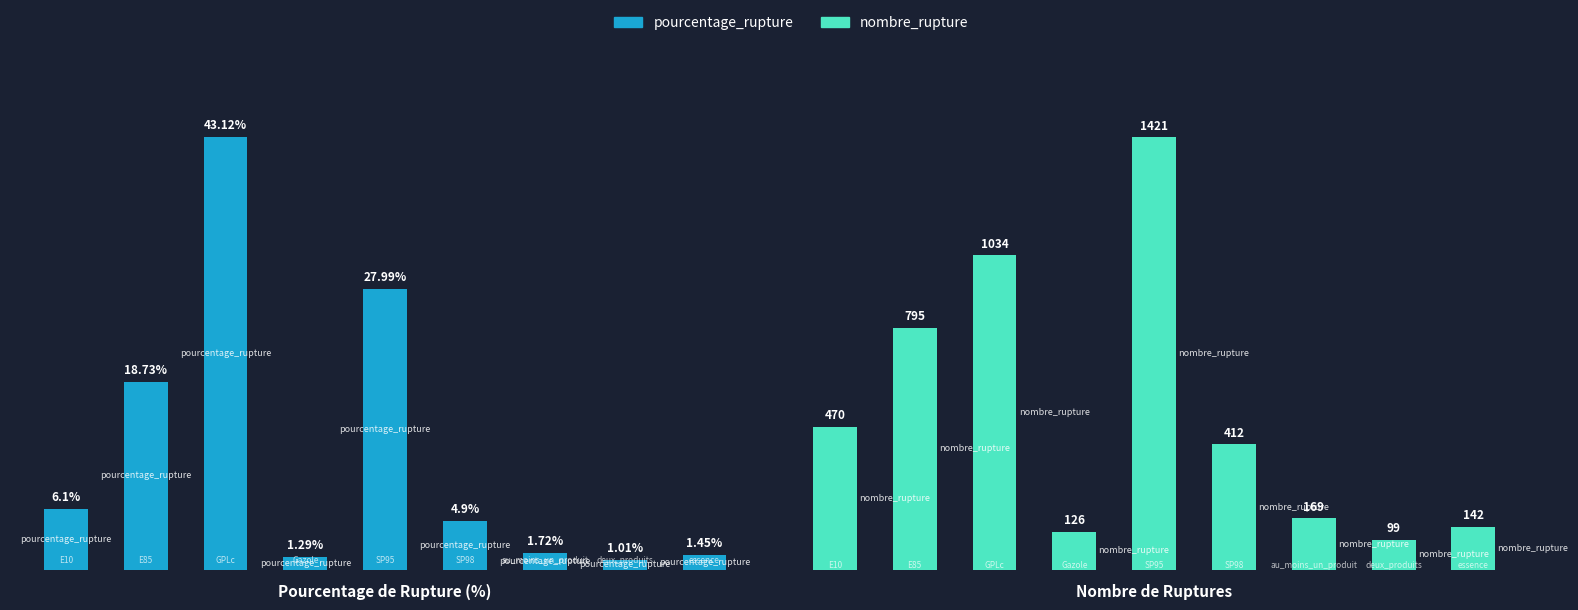

What is the lowest value of the nombre_rupture series?

99.0